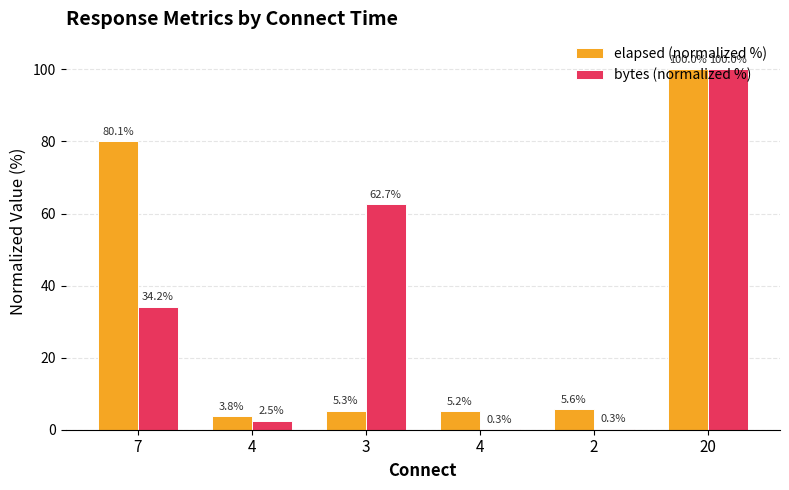

Does the chart contain stacked bars?

No